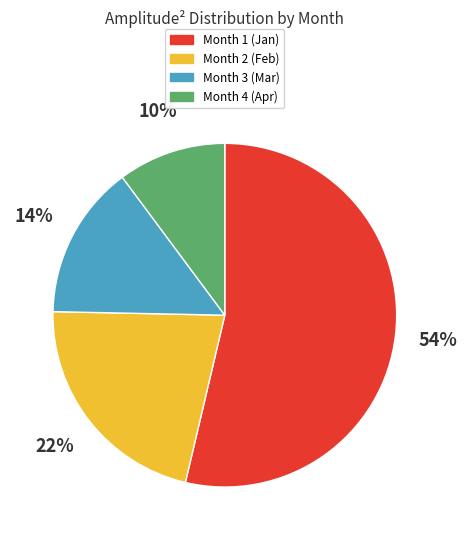

Which has a higher value, Month 4 or Month 2?

Month 2